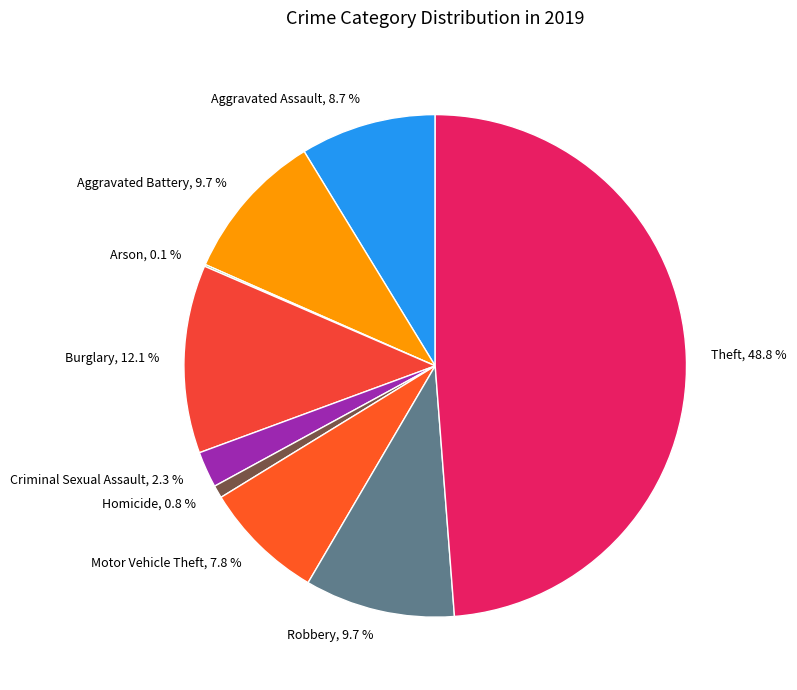

Which category has the biggest portion of the pie?

Theft